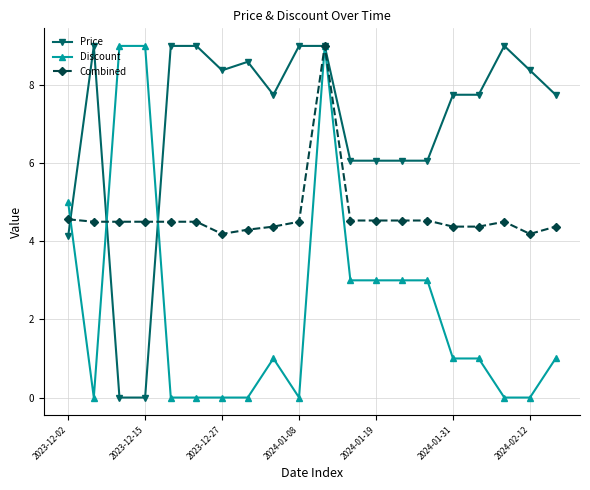

List the series in order of their overall mean, lowest first.

Discount, Combined, Price